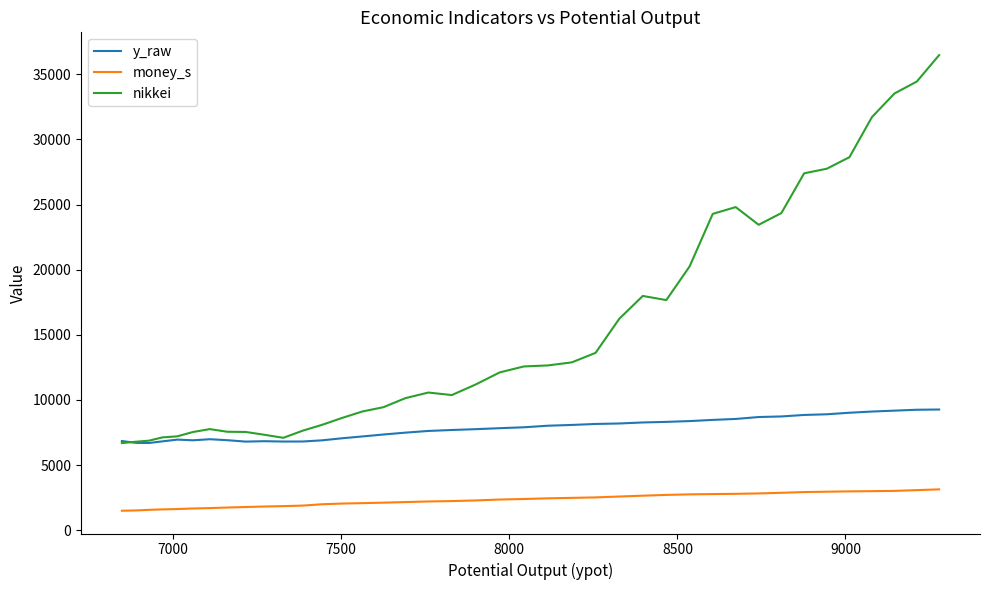

List the series in order of their overall mean, lowest first.

money_s, y_raw, nikkei